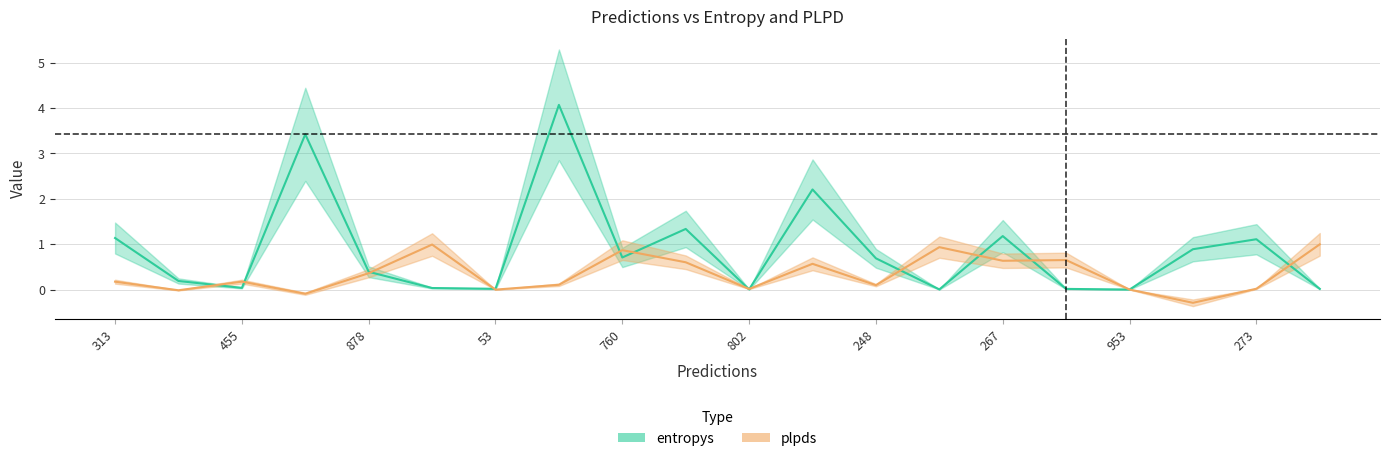

The value of plpds at 802 is 0.0. True or false?

True